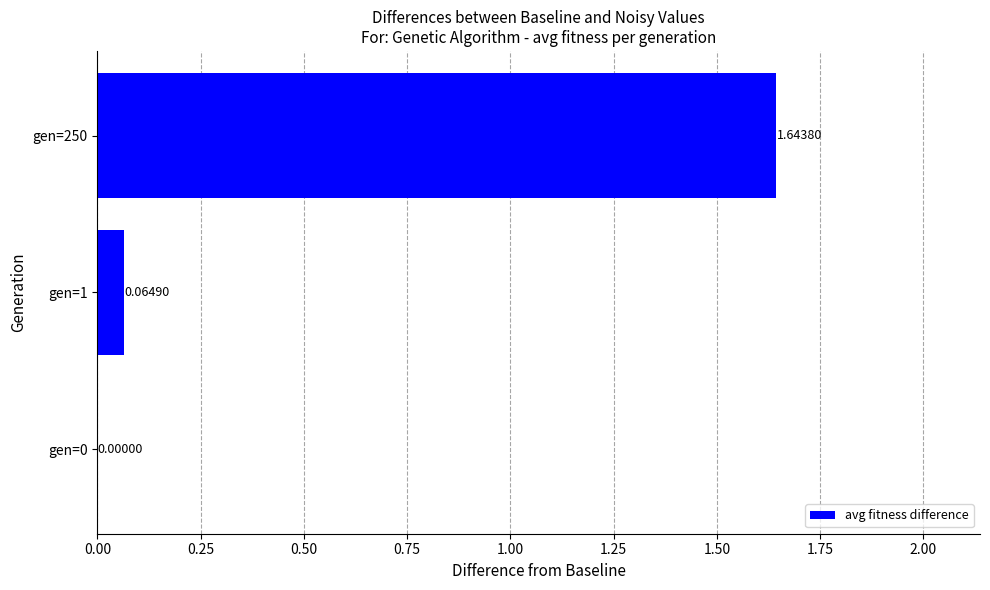

How many categories are shown in the chart?

3